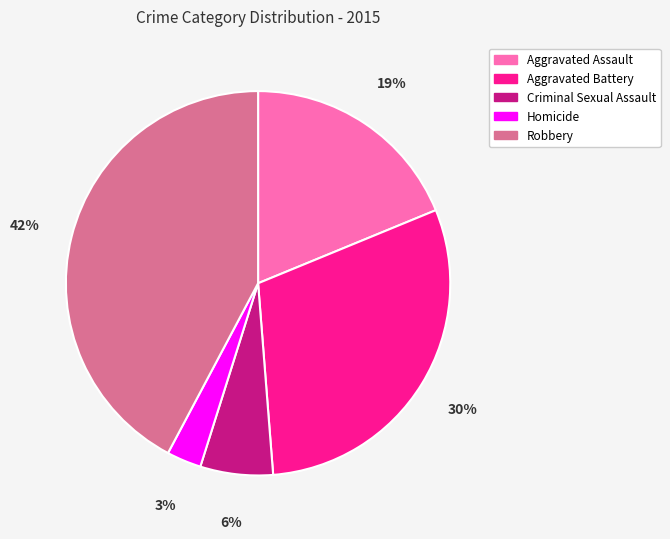

True or false: Robbery accounts for 42% of the total.

True